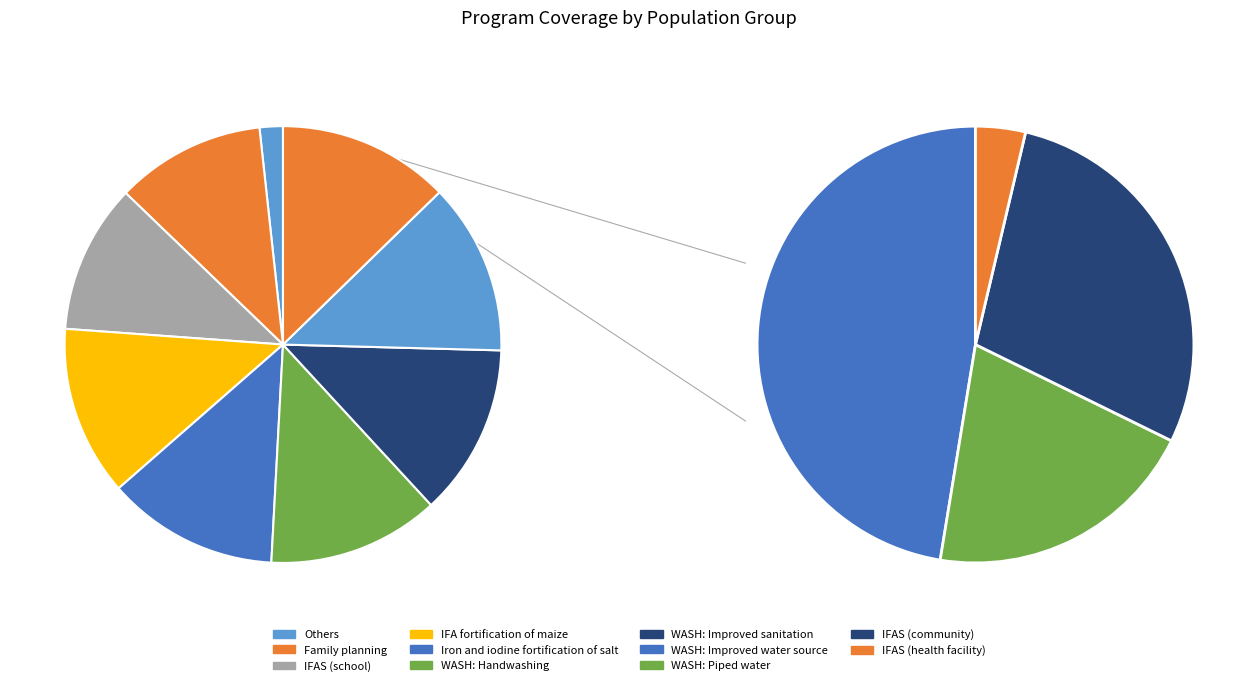

Is there a majority slice in this chart?

No